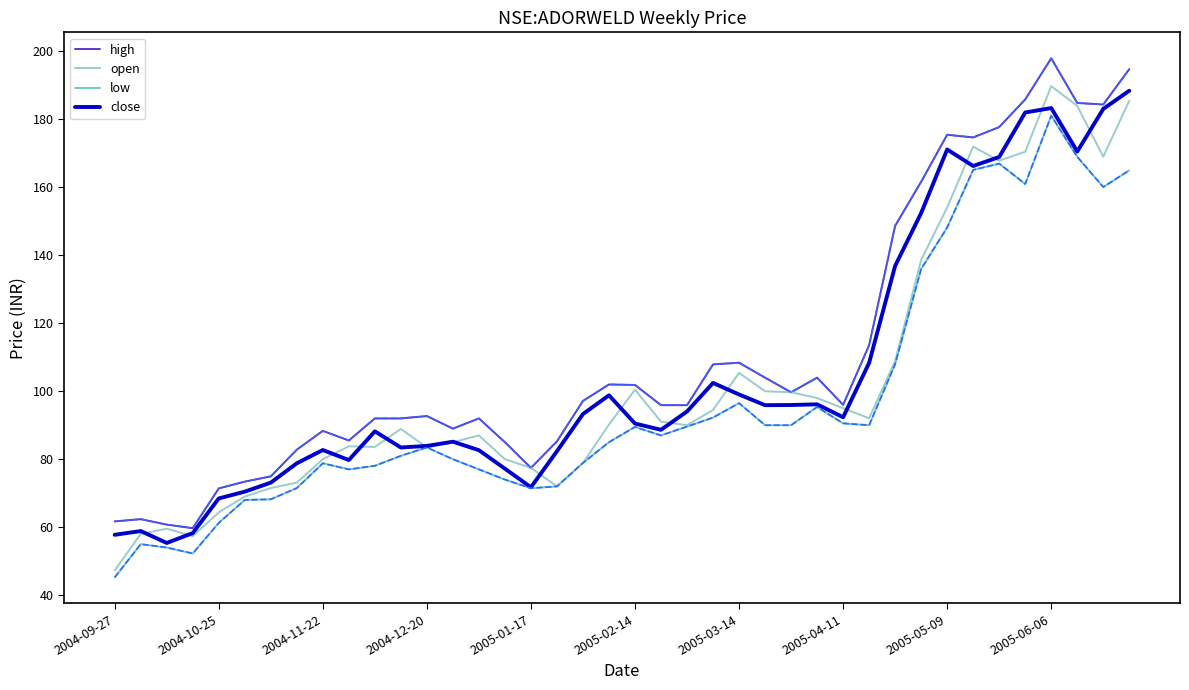

What is the smallest value displayed?

45.2